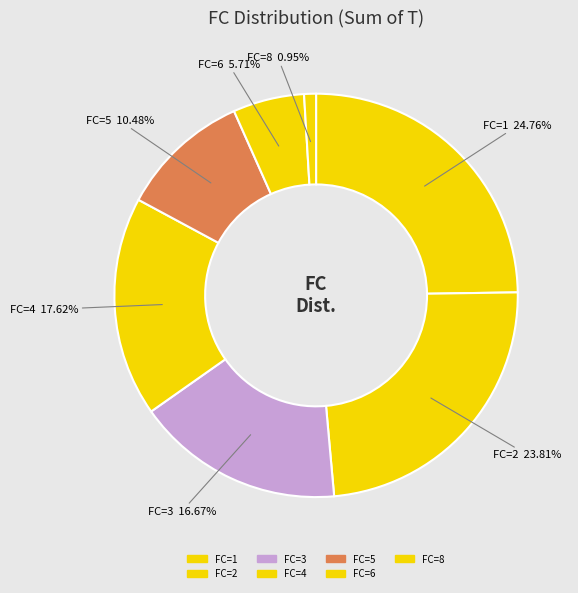

Approximately how many times larger is the value at FC=5 compared to FC=4?

0.6